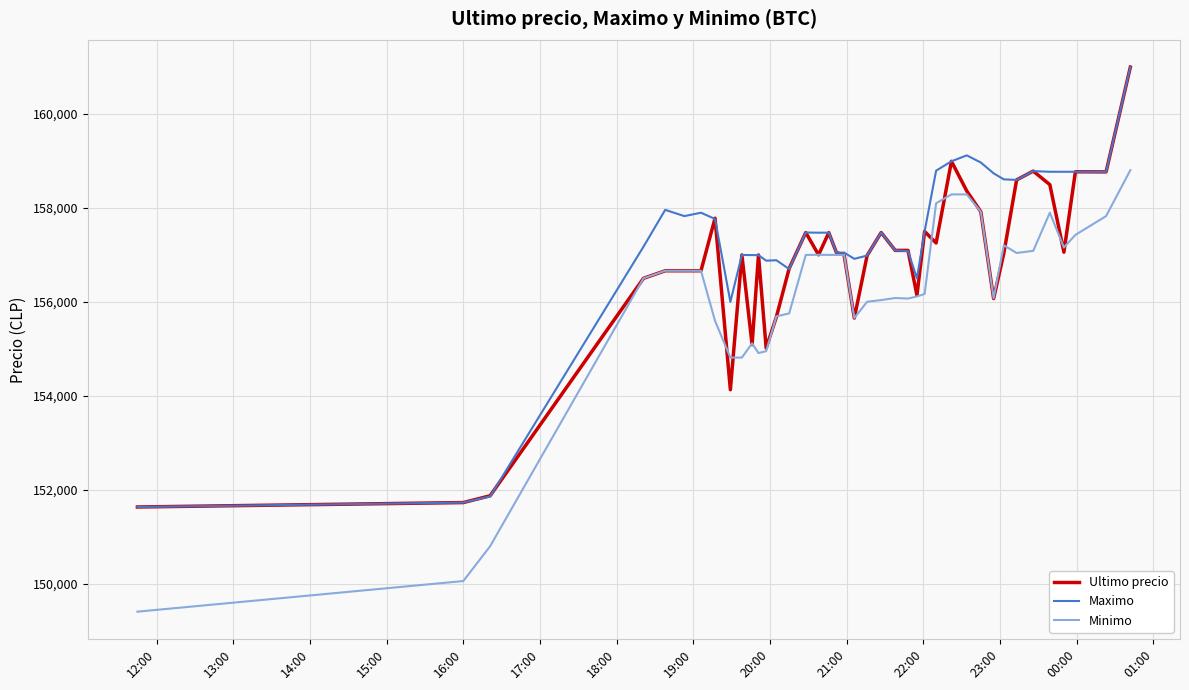

True or false: Ultimo precio has more than 0 points higher than both neighbors.

True